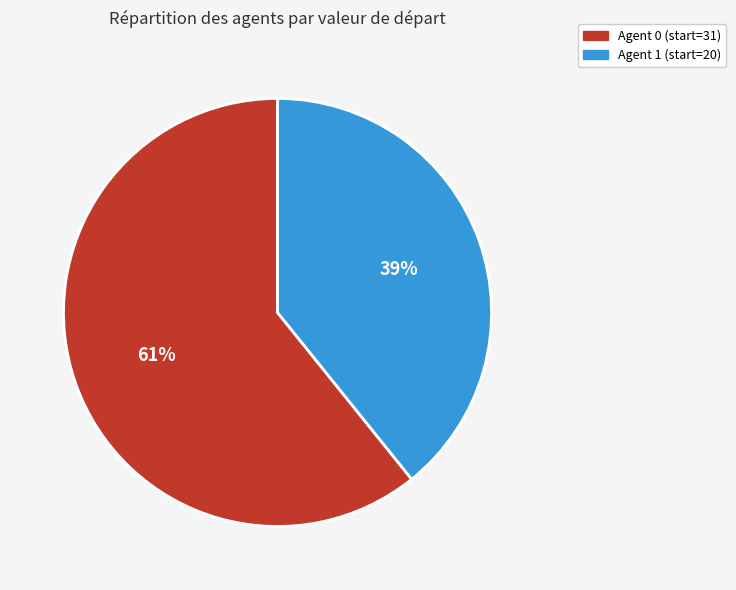

Is there a majority slice in this chart?

Yes